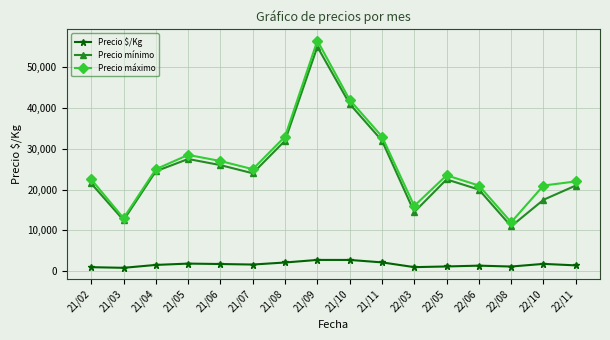

What is the maximum value shown in the chart?

56500